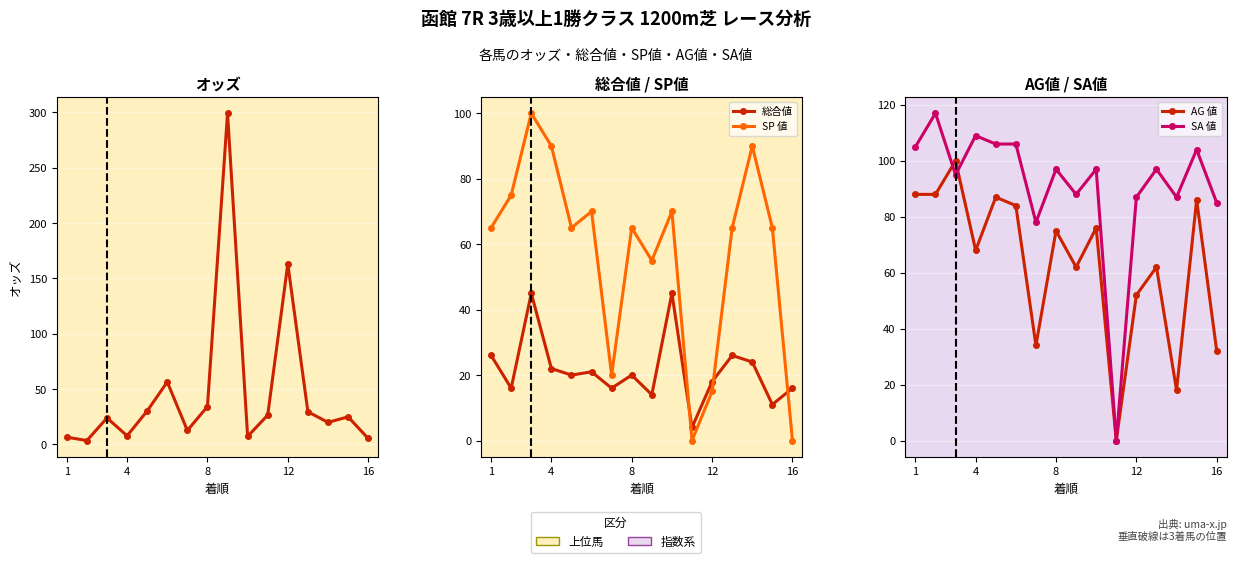

Reading left to right, transcribe all the data shown in this chart.

オッズ: 6.5	3.5	23.9	7.8	30.2	56.4	12.6	34.2	299.1	7.2	26.5	162.9	29.5	19.9	24.9	5.4
総合値: 26.0	16.0	45.0	22.0	20.0	21.0	16.0	20.0	14.0	45.0	4.0	18.0	26.0	24.0	11.0	16.0
SP 値: 65.0	75.0	100.0	90.0	65.0	70.0	20.0	65.0	55.0	70.0	0.0	15.0	65.0	90.0	65.0	0.0
AG 値: 88.0	88.0	100.0	68.0	87.0	84.0	34.0	75.0	62.0	76.0	0.0	52.0	62.0	18.0	86.0	32.0
SA 値: 105.0	117.0	95.0	109.0	106.0	106.0	78.0	97.0	88.0	97.0	0.0	87.0	97.0	87.0	104.0	85.0